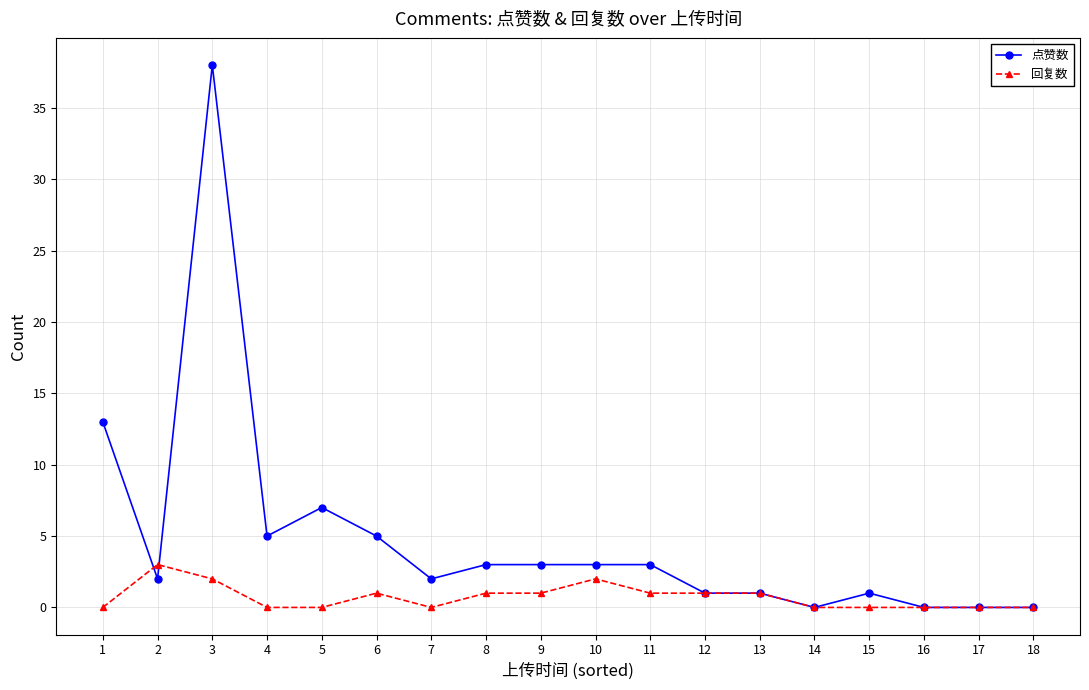

What is the highest value of the 点赞数 series?

38